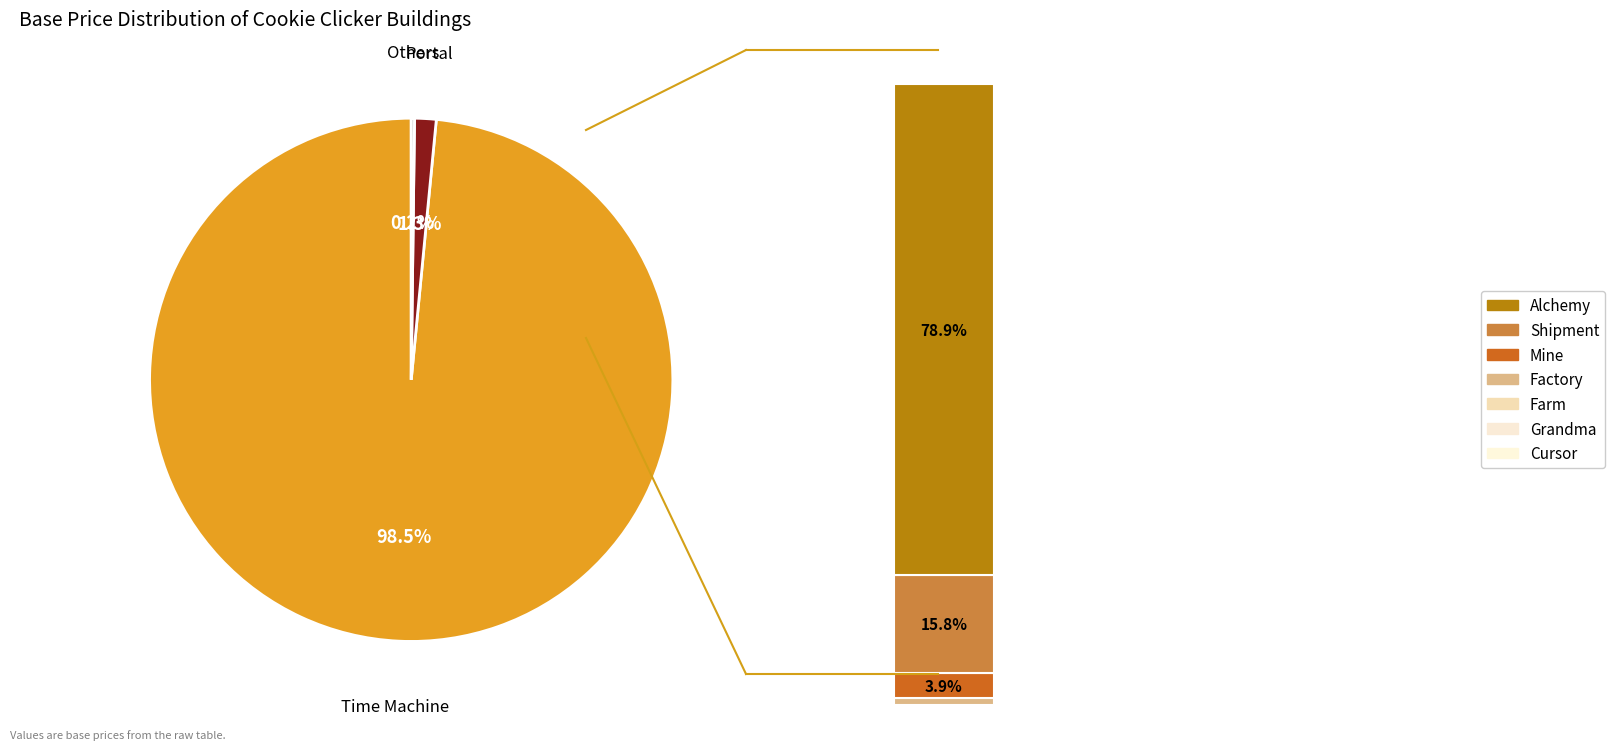

To the nearest percent, what is the average slice percentage?

11%